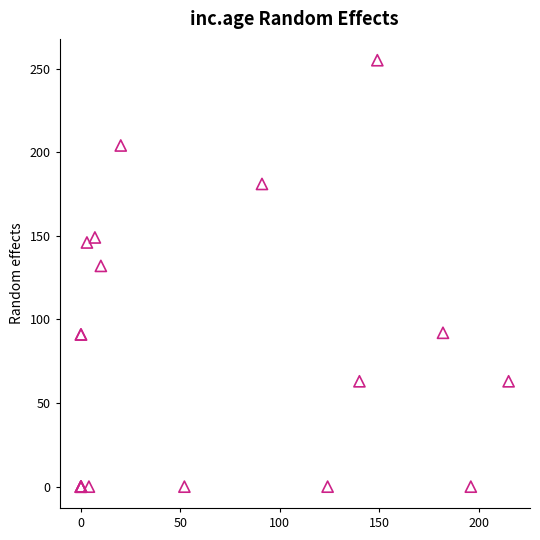

What Y value in the scatter plot is closest to 127?

132